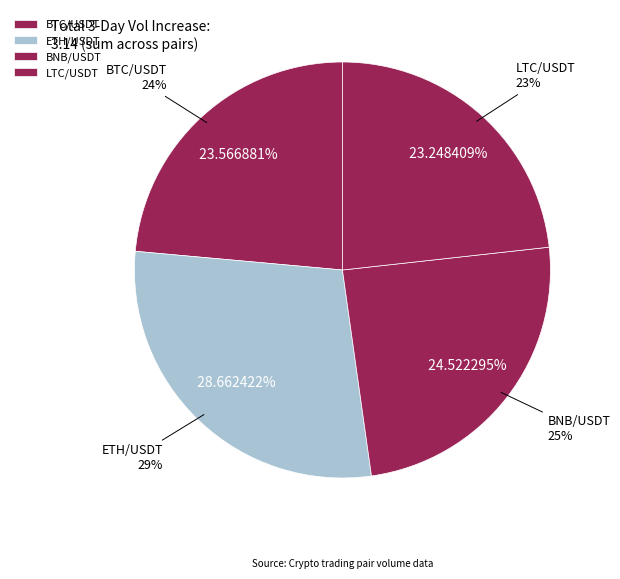

Is it true that LTC/USDT is 12% of the pie?

False